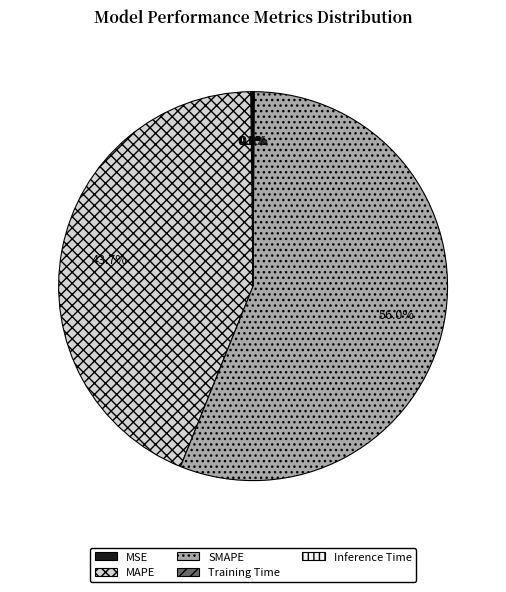

How much of the chart is everything except MAPE?

56.3%